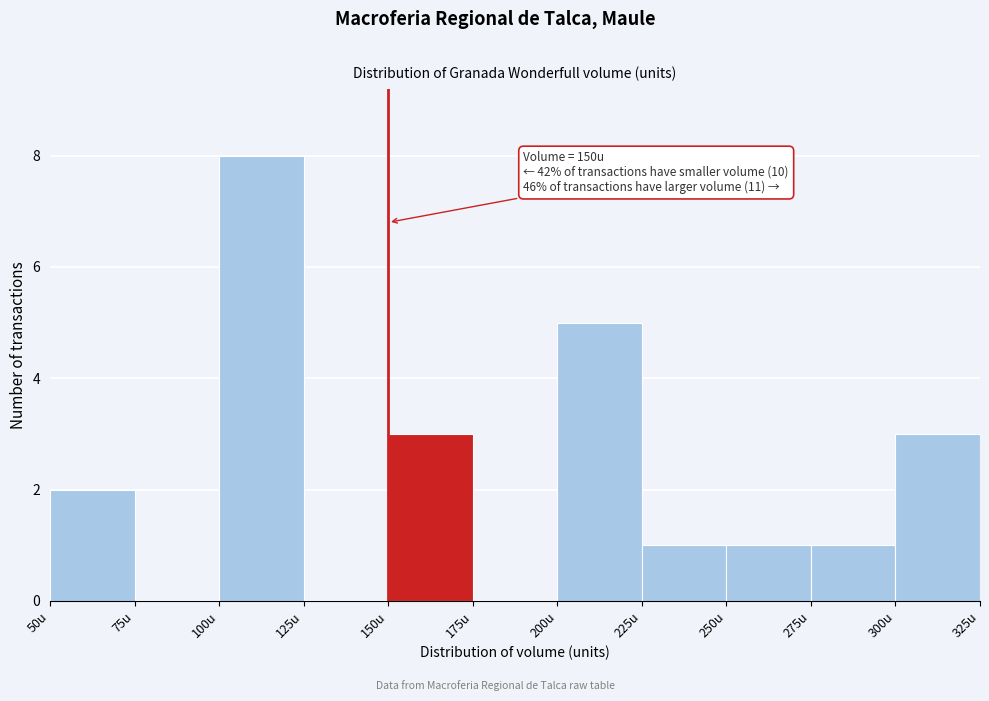

Over which range of the x-axis is the bar tallest?

100 to 125